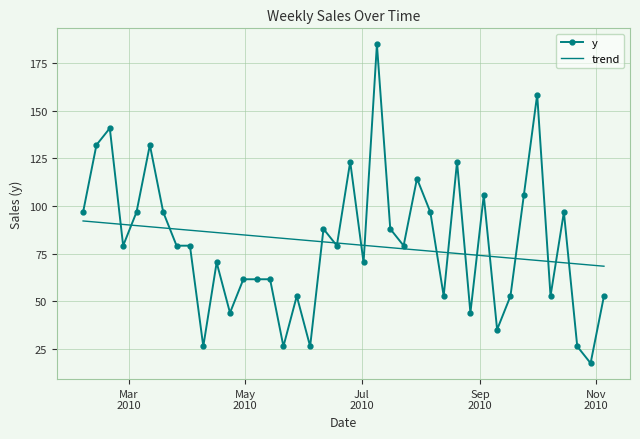

What is the maximum value for trend?

92.2